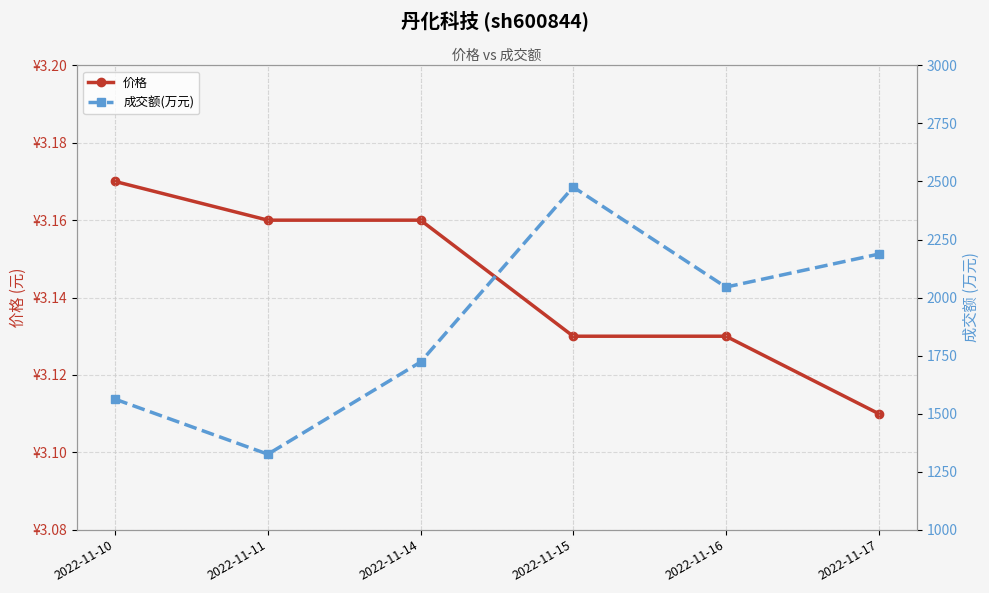

The value of 成交额(万元) at 2022-11-16 is 2045.0. True or false?

True